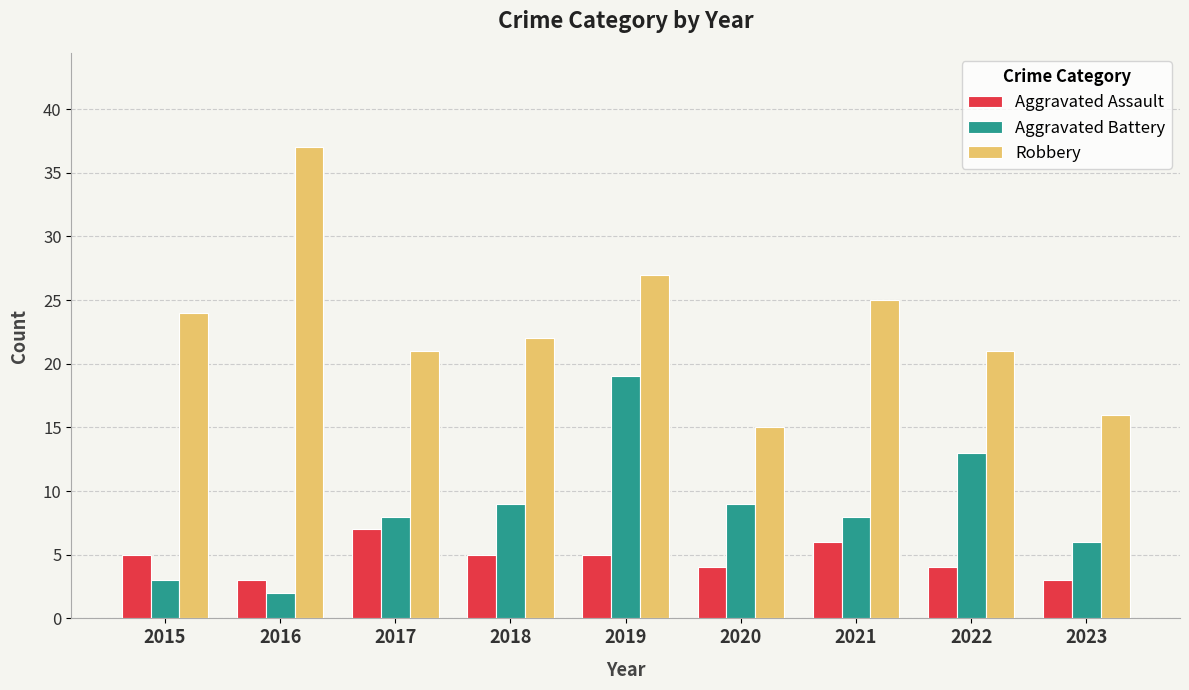

Reading right to left, extract all data points from this chart.

Aggravated Assault: 3	4	6	4	5	5	7	3	5
Aggravated Battery: 6	13	8	9	19	9	8	2	3
Robbery: 16	21	25	15	27	22	21	37	24